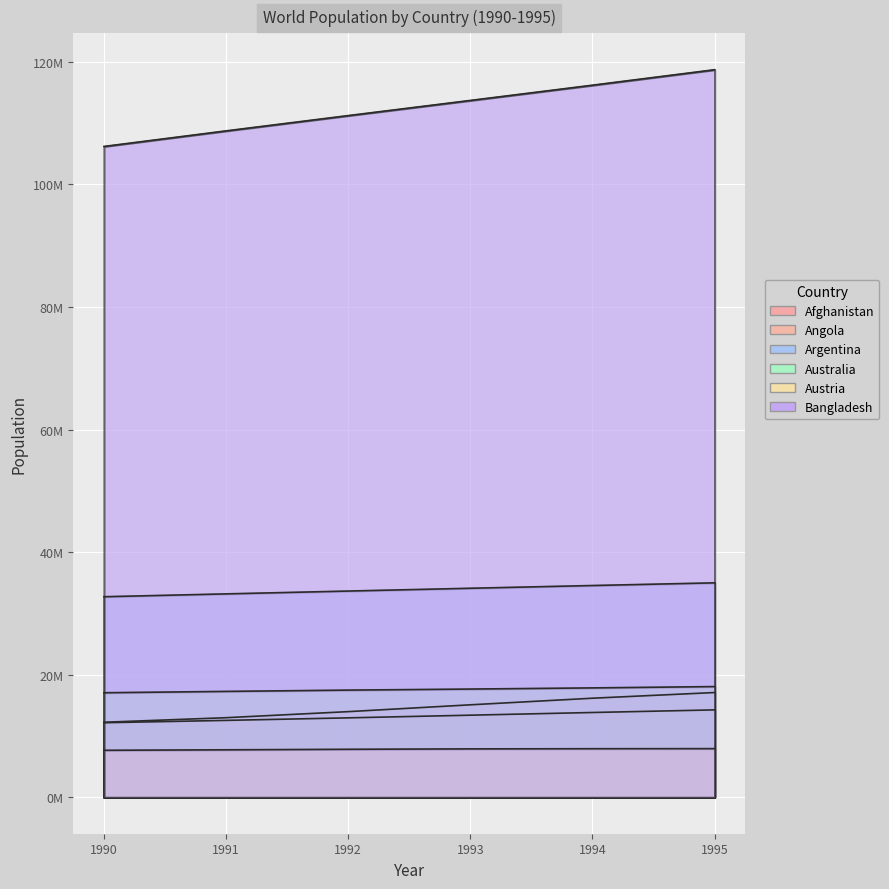

What is the lowest value of the Australia series?

17065100